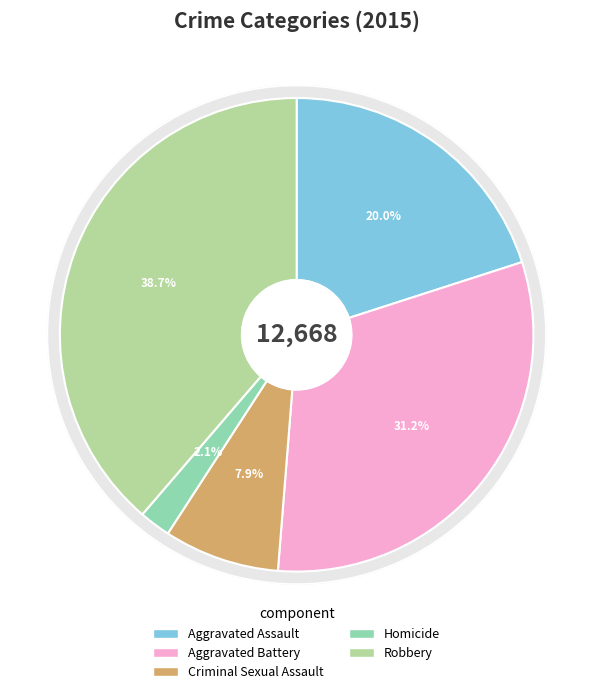

What is the total percentage of Homicide and Aggravated Assault?

22.2%